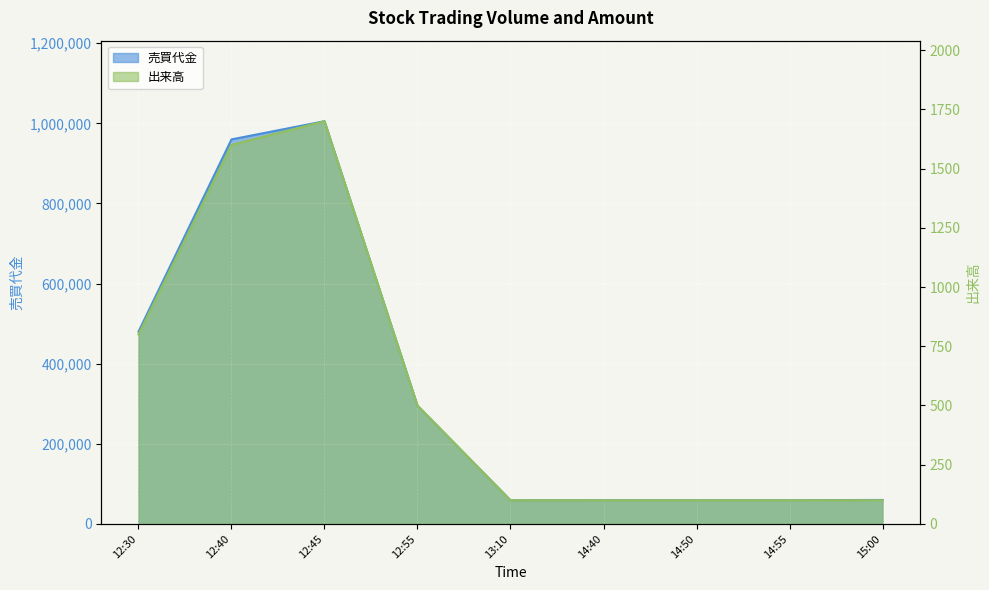

True or false: 売買代金 and 出来高 cross at least once.

False